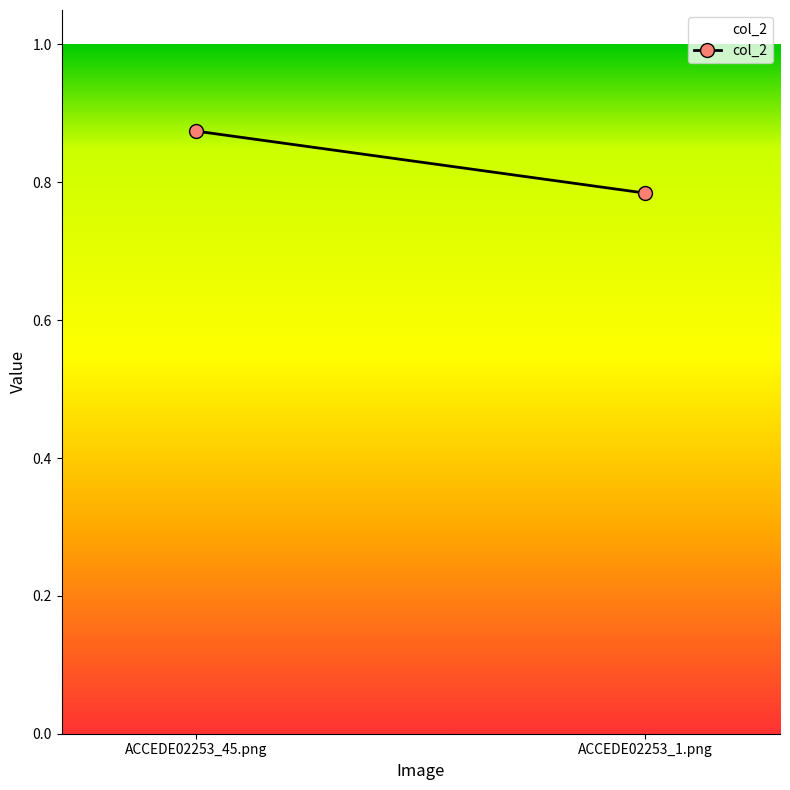

Reading left to right, list all the values displayed in this chart.

0.9	0.8